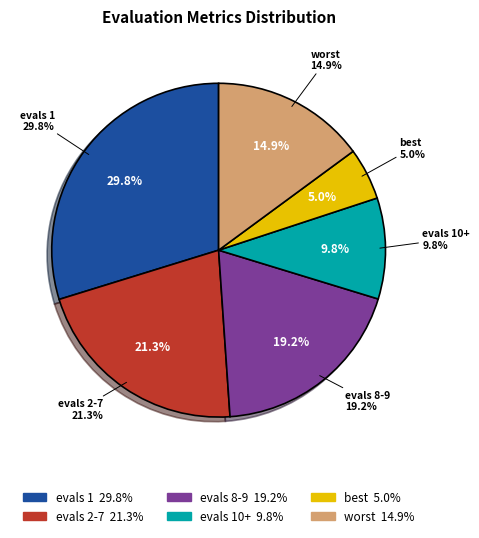

To the nearest percent, what portion does evals 2-7 represent?

21%